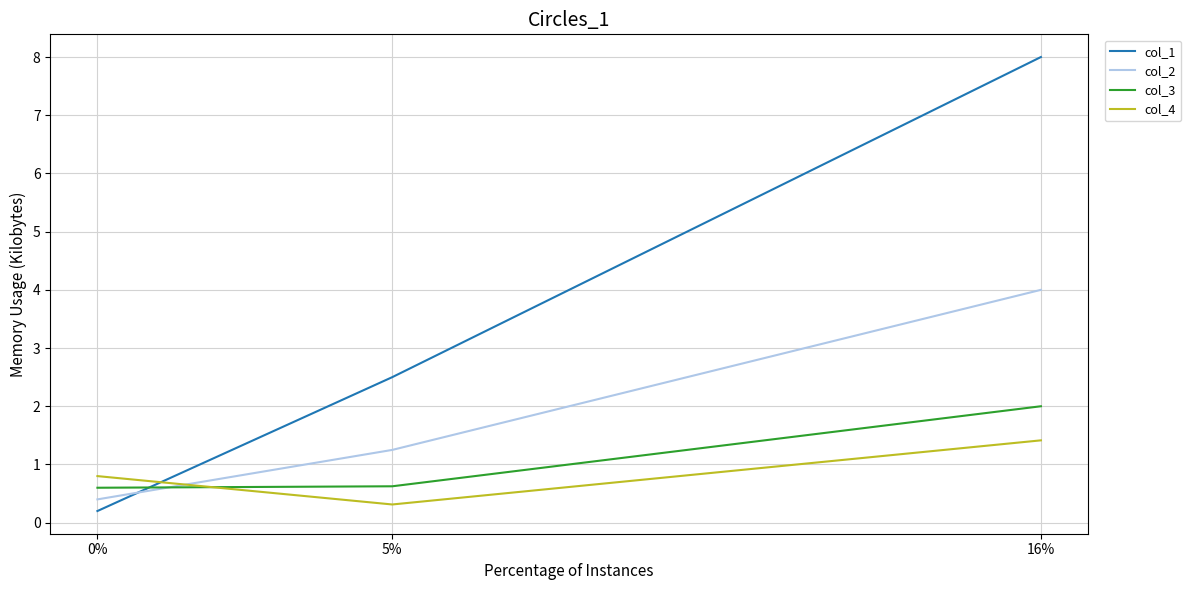

How many lines are shown in the chart?

4